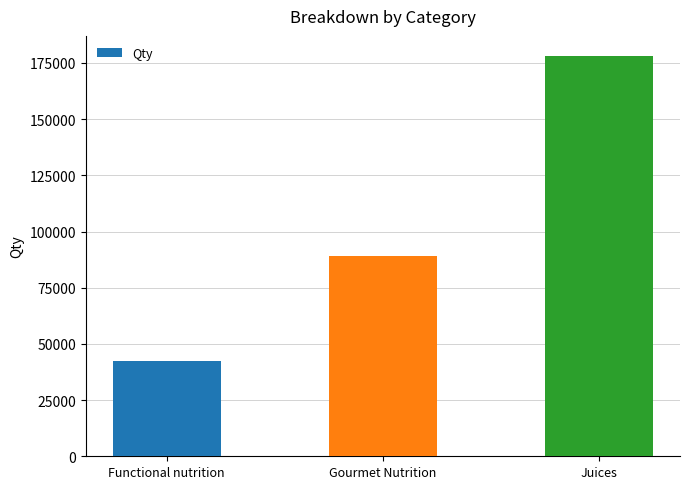

What is the difference between the maximum and minimum values?

135794